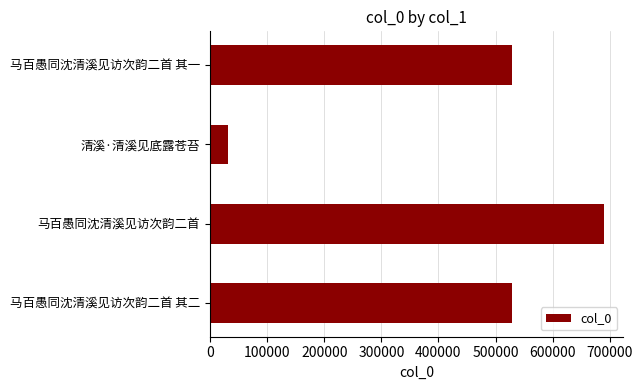

What is the minimum value shown in the chart?

31678